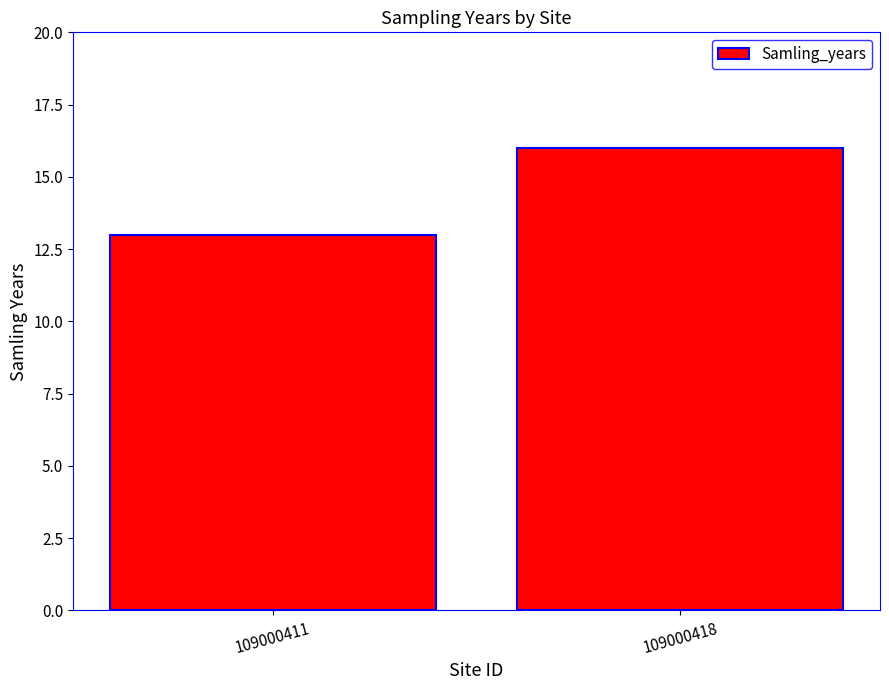

Between 109000418 and 109000411, which is larger?

109000418